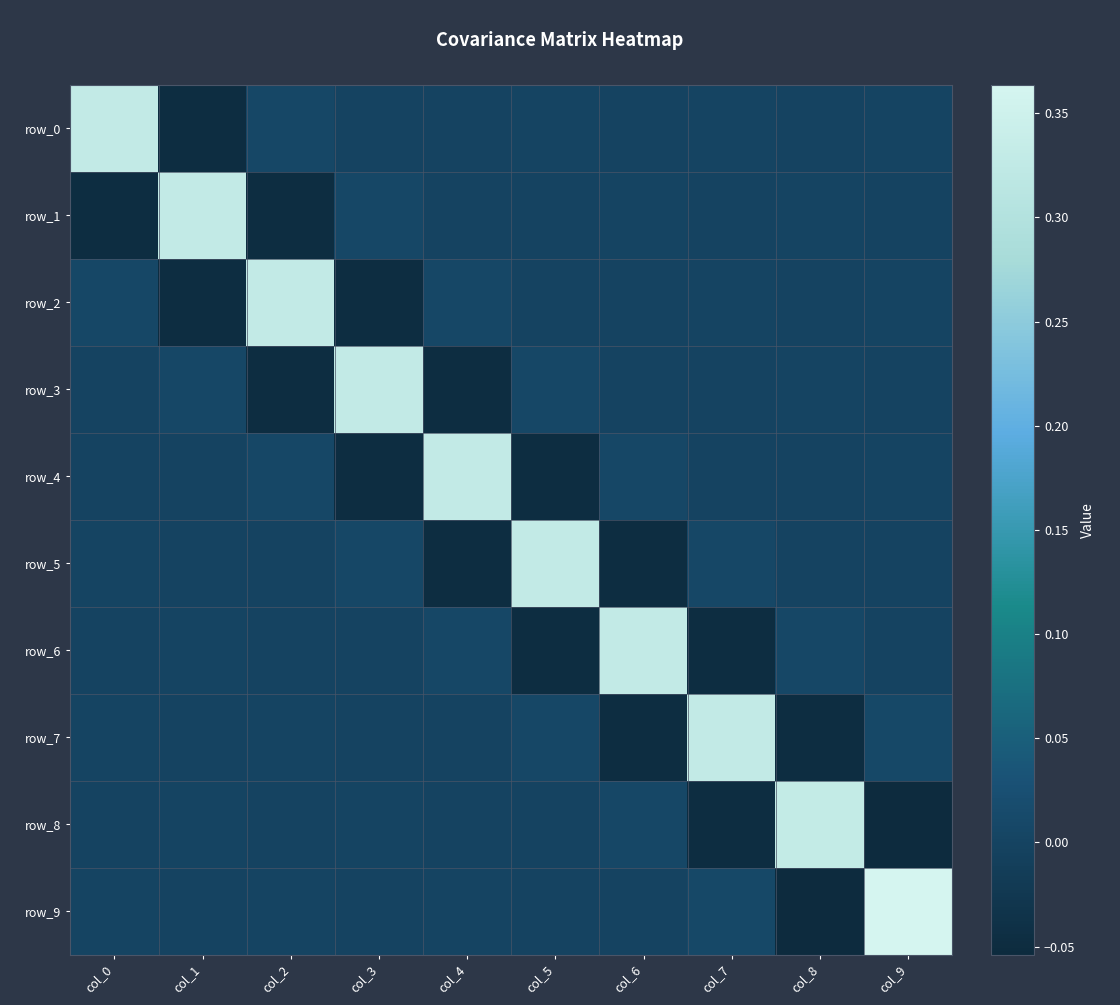

Reading left to right, transcribe all the data shown in this chart.

row_0: col_0=0.3	col_1=-0.0	col_2=0.0	col_3=-0.0	col_4=-0.0	col_5=0.0	col_6=-0.0	col_7=0.0	col_8=-0.0	col_9=0.0
row_1: col_0=-0.0	col_1=0.3	col_2=-0.0	col_3=0.0	col_4=-0.0	col_5=-0.0	col_6=0.0	col_7=-0.0	col_8=0.0	col_9=-0.0
row_2: col_0=0.0	col_1=-0.0	col_2=0.3	col_3=-0.0	col_4=0.0	col_5=-0.0	col_6=-0.0	col_7=0.0	col_8=-0.0	col_9=0.0
row_3: col_0=-0.0	col_1=0.0	col_2=-0.0	col_3=0.3	col_4=-0.0	col_5=0.0	col_6=-0.0	col_7=-0.0	col_8=0.0	col_9=-0.0
row_4: col_0=-0.0	col_1=-0.0	col_2=0.0	col_3=-0.0	col_4=0.3	col_5=-0.0	col_6=0.0	col_7=-0.0	col_8=-0.0	col_9=0.0
row_5: col_0=0.0	col_1=-0.0	col_2=-0.0	col_3=0.0	col_4=-0.0	col_5=0.3	col_6=-0.0	col_7=0.0	col_8=-0.0	col_9=-0.0
row_6: col_0=-0.0	col_1=0.0	col_2=-0.0	col_3=-0.0	col_4=0.0	col_5=-0.0	col_6=0.3	col_7=-0.0	col_8=0.0	col_9=-0.0
row_7: col_0=0.0	col_1=-0.0	col_2=0.0	col_3=-0.0	col_4=-0.0	col_5=0.0	col_6=-0.0	col_7=0.3	col_8=-0.0	col_9=0.0
row_8: col_0=-0.0	col_1=0.0	col_2=-0.0	col_3=0.0	col_4=-0.0	col_5=-0.0	col_6=0.0	col_7=-0.0	col_8=0.3	col_9=-0.1
row_9: col_0=0.0	col_1=-0.0	col_2=0.0	col_3=-0.0	col_4=0.0	col_5=-0.0	col_6=-0.0	col_7=0.0	col_8=-0.1	col_9=0.4